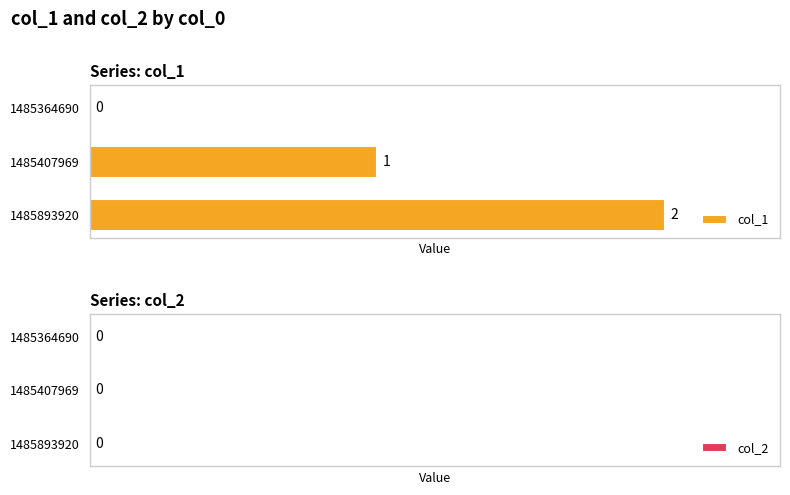

How many values are between 0 and 2?

3